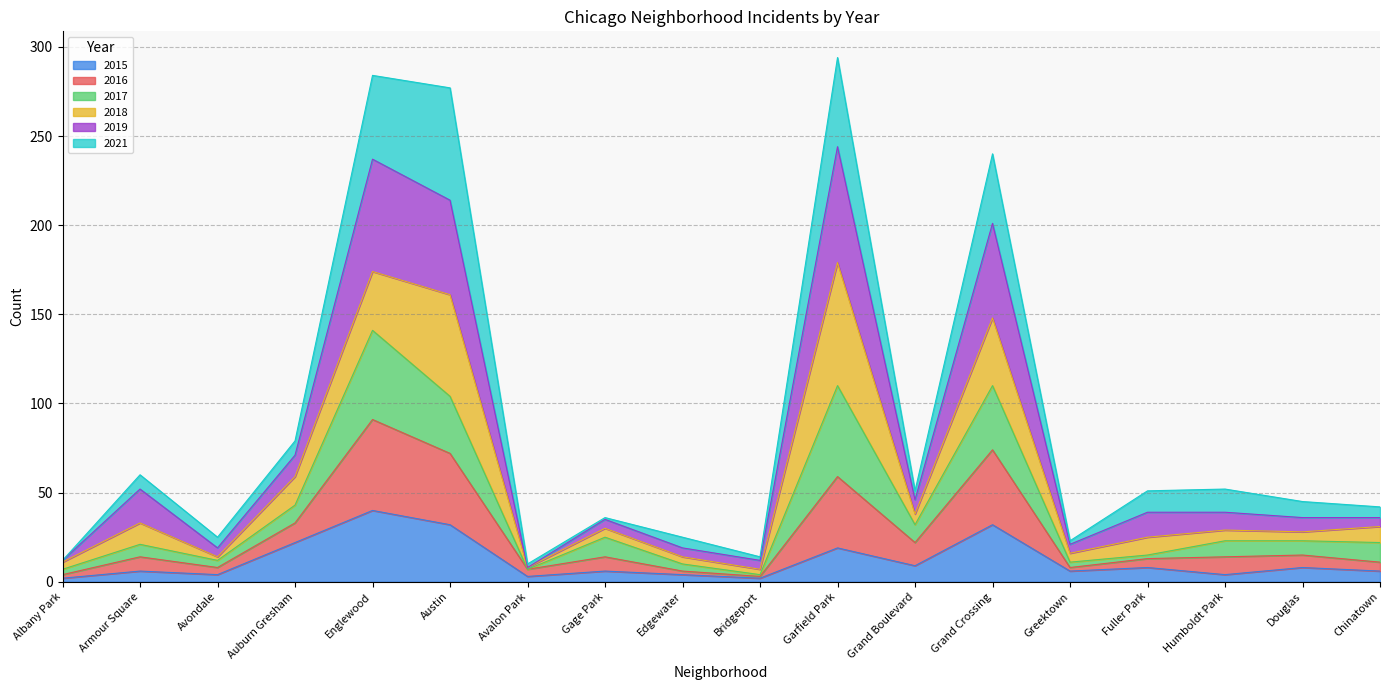

Which series has the largest total across all categories?

2019